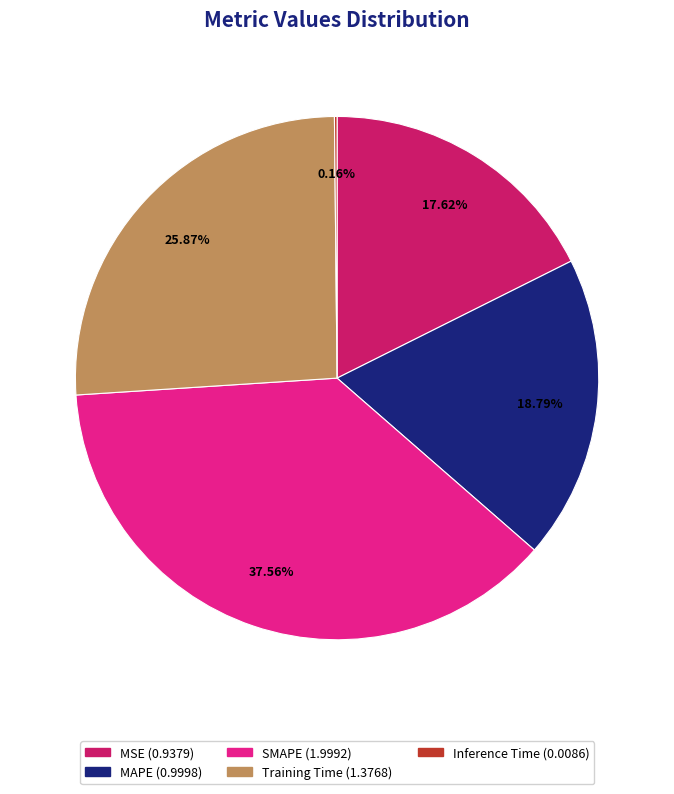

Does any single category account for the majority?

No